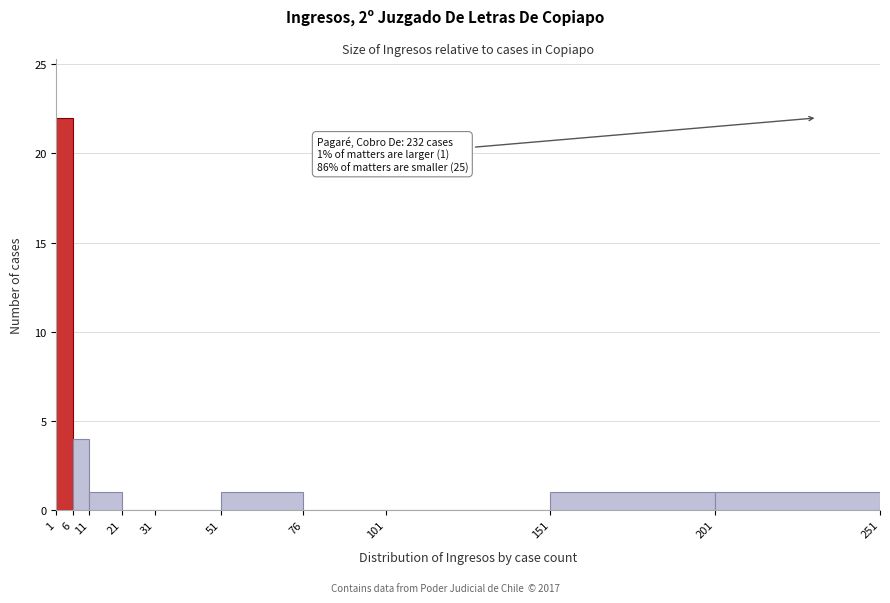

Which range on the x-axis has the tallest bar?

1 to 6